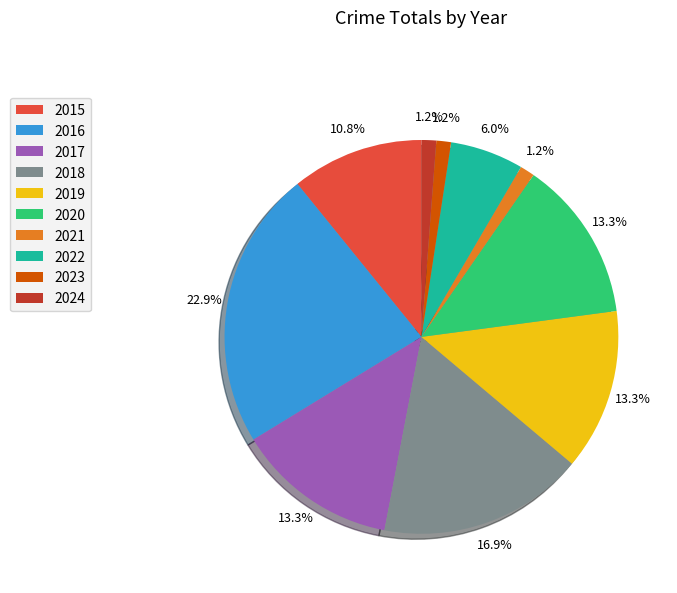

What percentage do 2015 and 2024 together represent?

12.0%